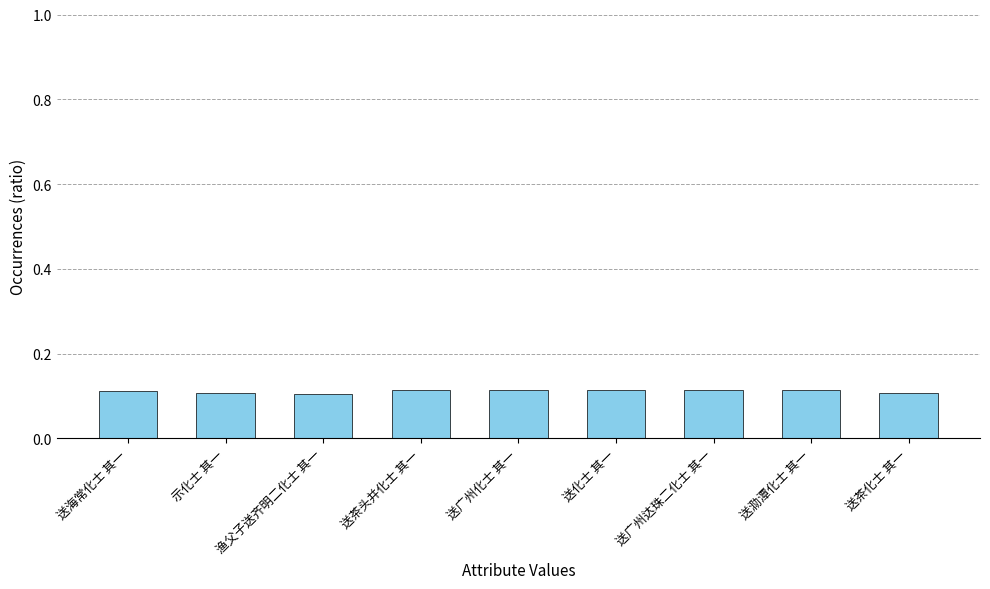

What is the label of the 8th bar from the left?

送泐潭化士 其一